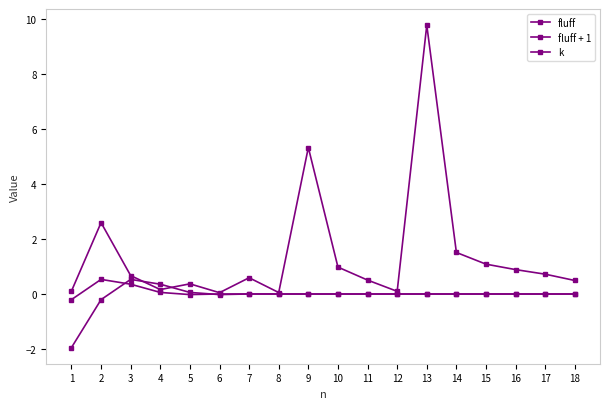

True or false: fluff + 1 has more than 2 points higher than both neighbors.

True